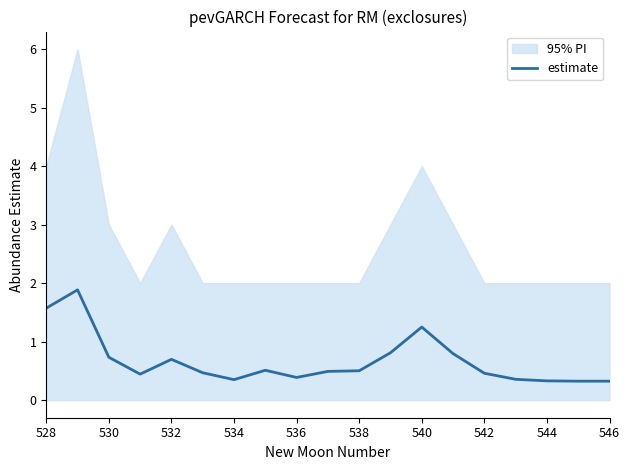

The estimate series shows 1.2 at 540. True or false?

True